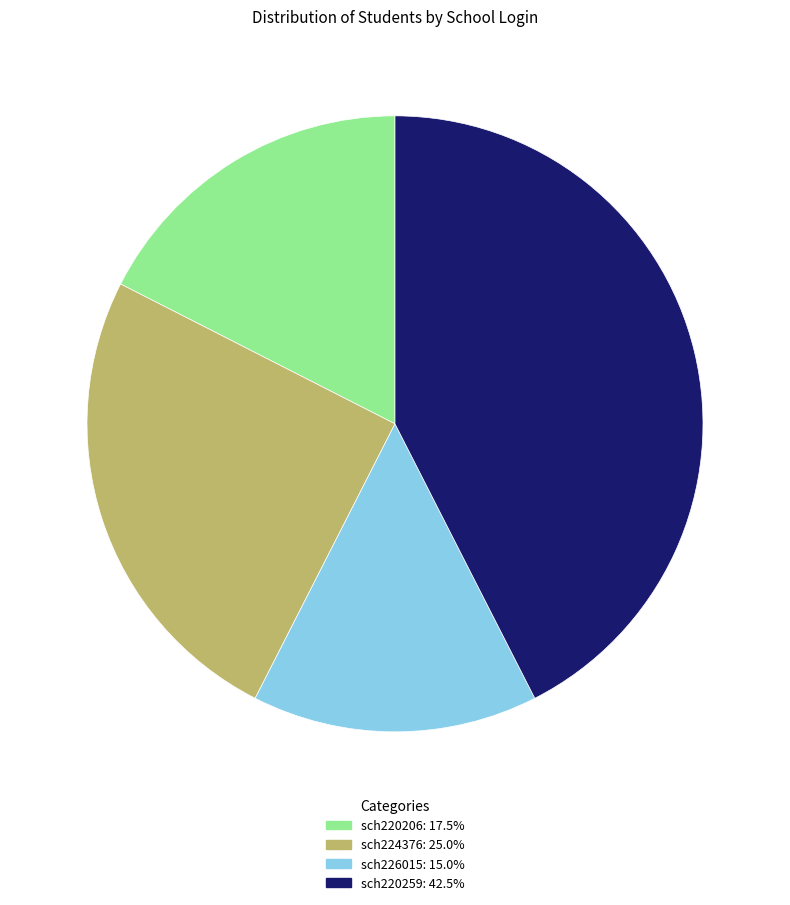

Is there any slice that represents more than half of the pie?

No